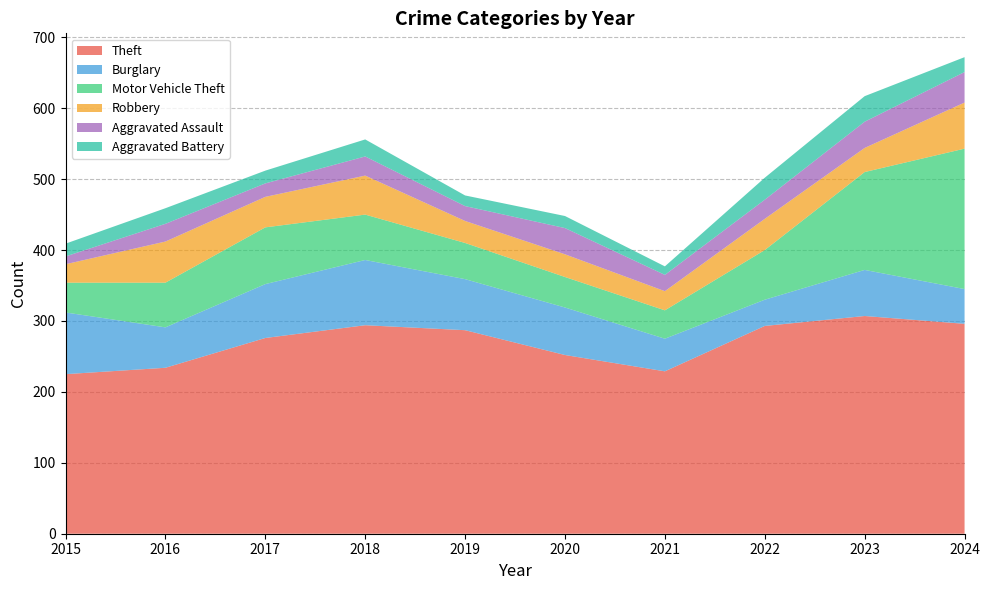

Reading left to right, list all the values displayed in this chart.

Theft: 225	234	276	294	287	252	229	293	307	296
Burglary: 87	57	76	92	72	67	46	37	65	49
Motor Vehicle Theft: 42	63	80	64	51	43	40	70	138	198
Robbery: 26	58	43	55	31	32	27	44	34	65
Aggravated Assault: 11	25	19	27	21	37	23	27	37	43
Aggravated Battery: 18	22	18	24	15	17	12	31	36	21